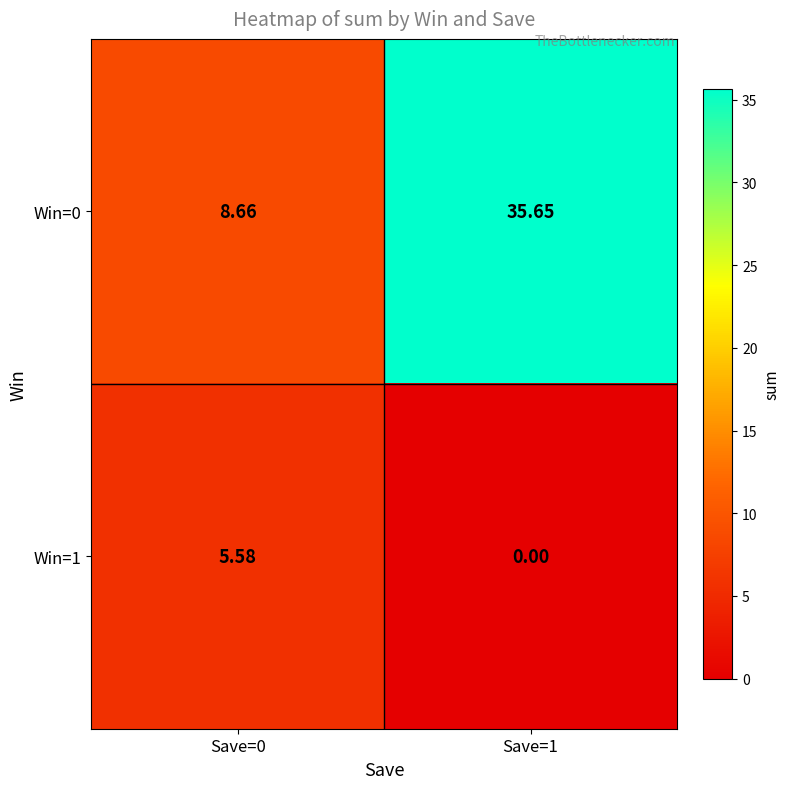

Reading left to right, transcribe all the data shown in this chart.

Win=0: Save=0=8.7	Save=1=35.6
Win=1: Save=0=5.6	Save=1=0.0